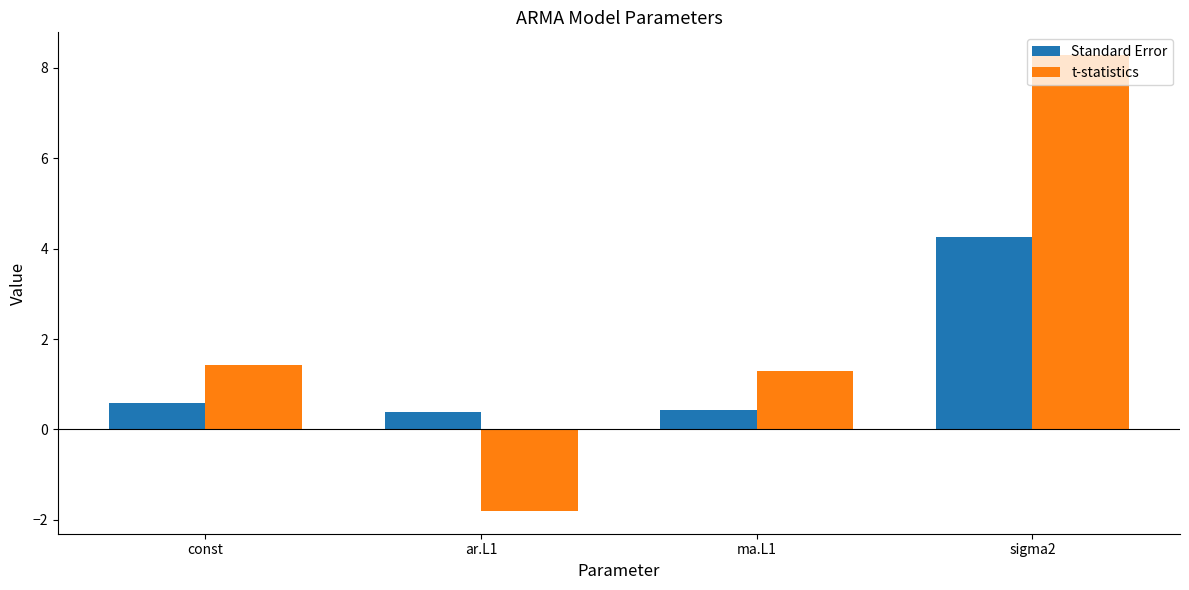

Is the value of t-statistics at ar.L1 greater than the value of Standard Error at const?

No